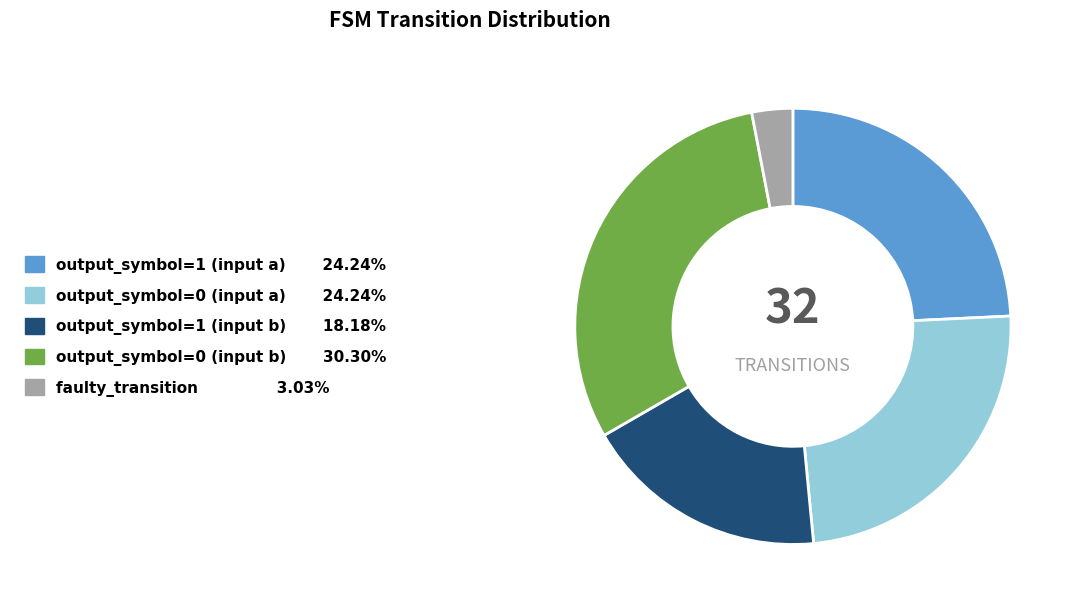

How many slices are in this pie chart?

5